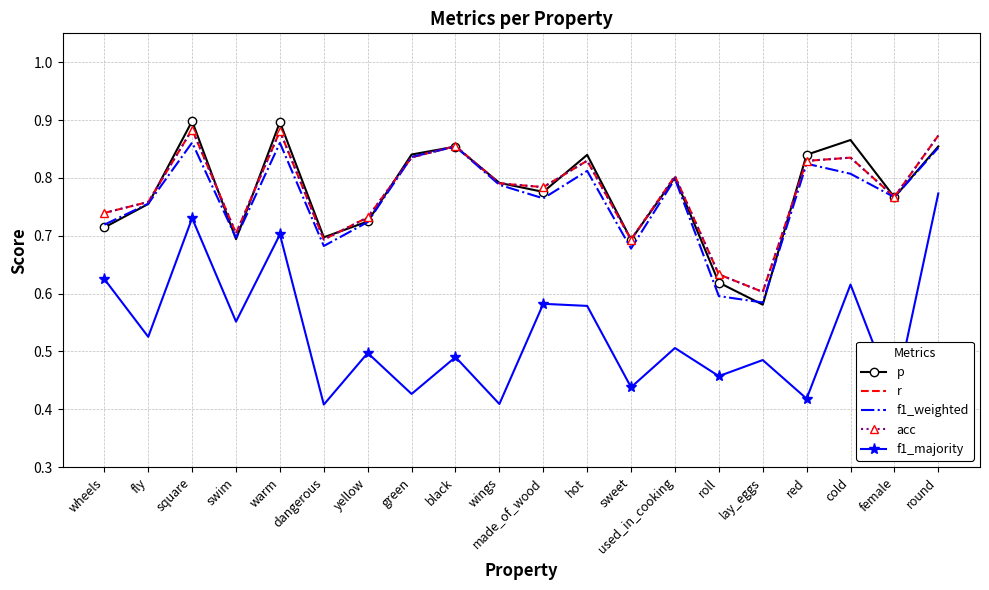

What are all the series names shown in the legend?

p, r, f1_weighted, acc, f1_majority